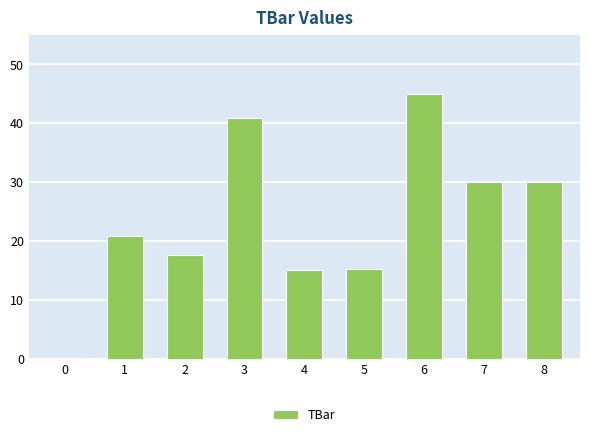

The value at 8 is 10.3. True or false?

False